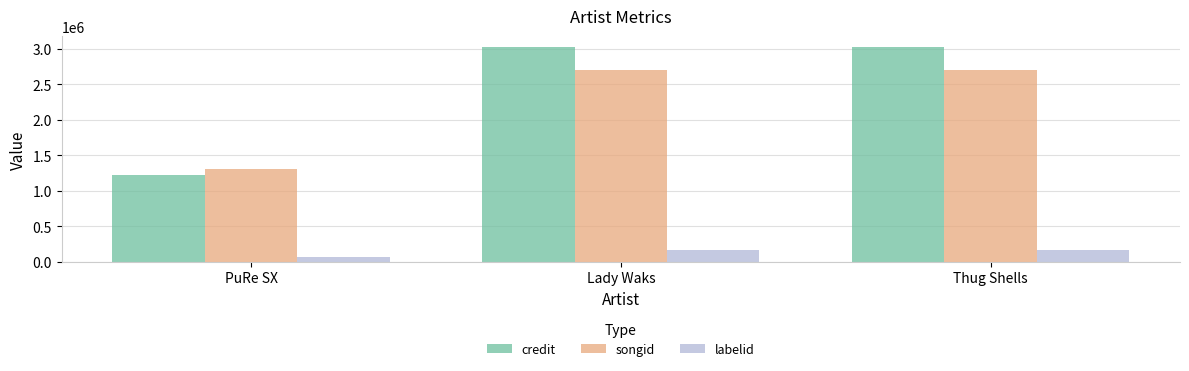

Is the value of labelid at Lady Waks greater than the value of credit at Lady Waks?

No